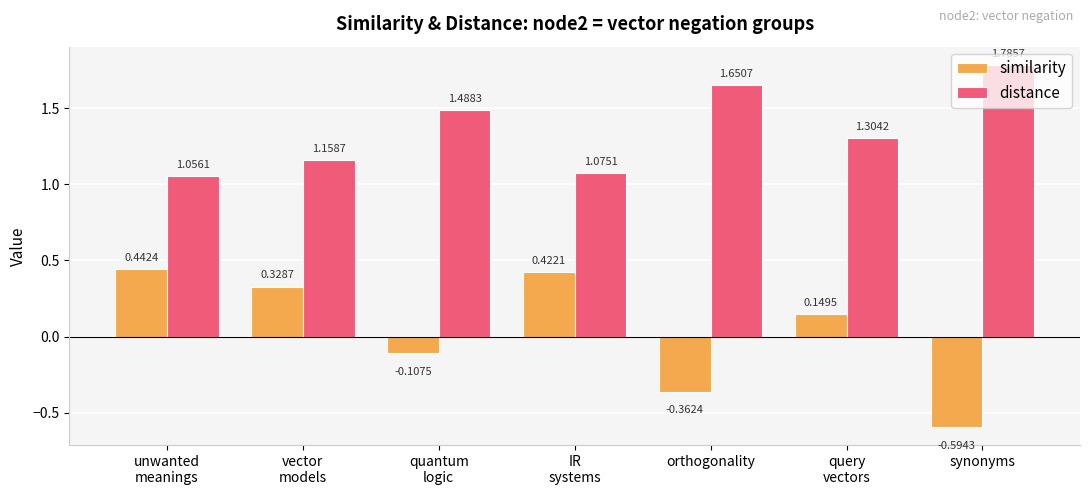

What position from the right is synonyms?

1